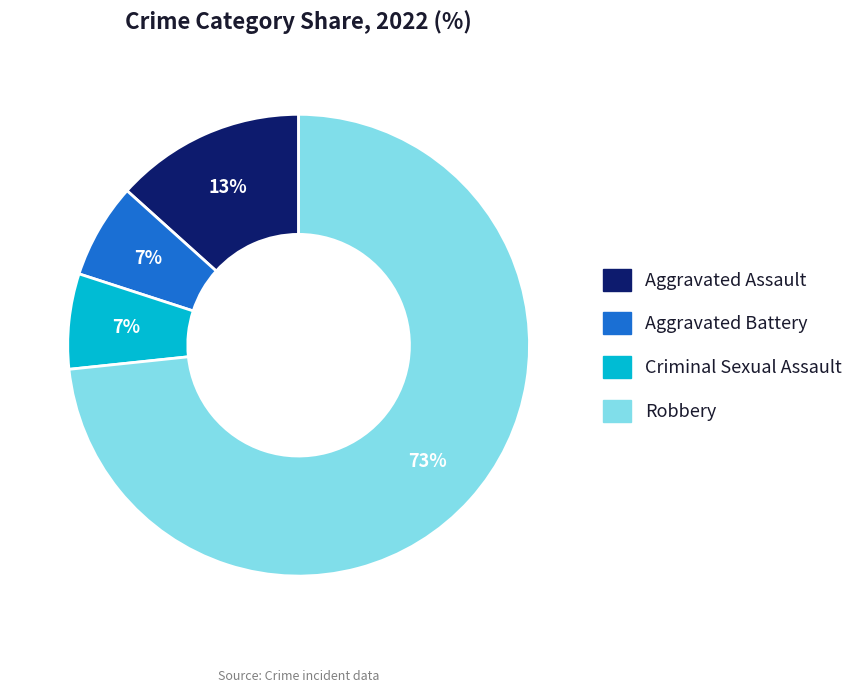

Which slice is the largest?

Robbery